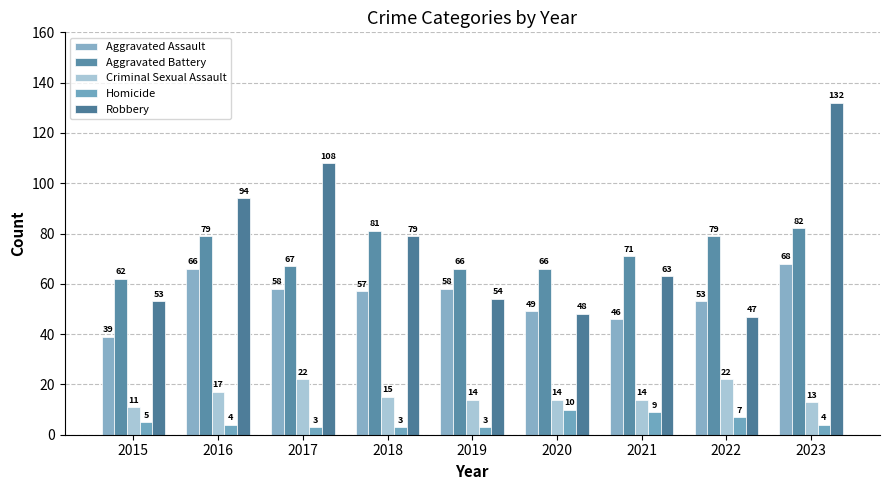

Are the bars grouped side by side (vs. stacked)?

Yes